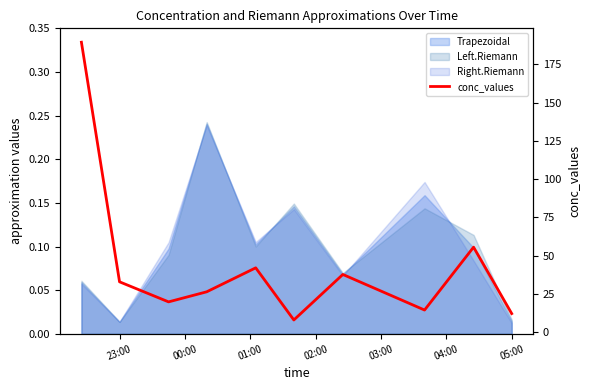

Does the chart display data point markers on the line(s)?

No